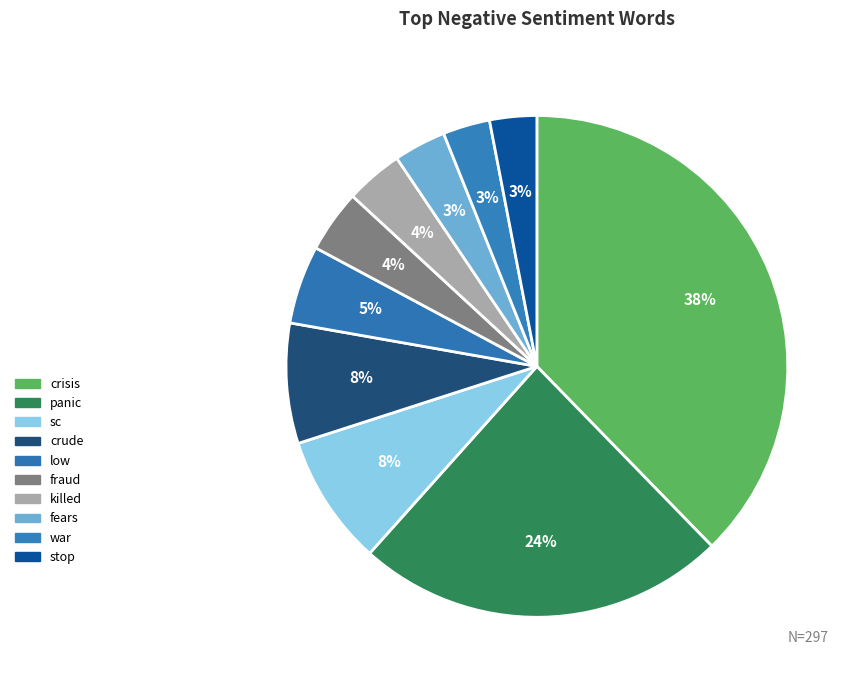

How many slices are in this pie chart?

10